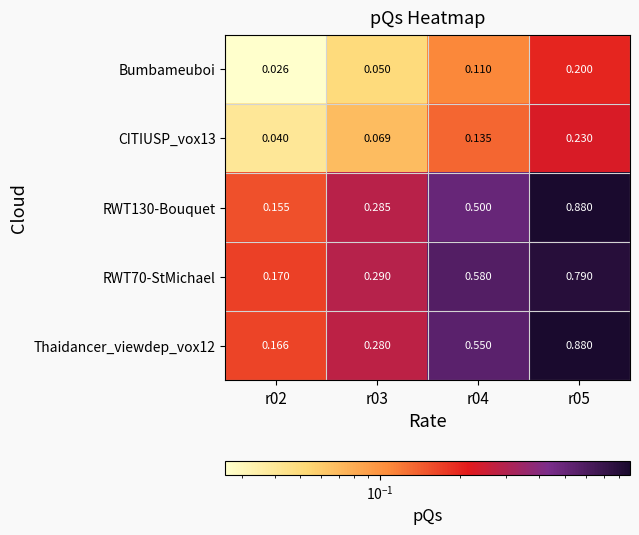

At which category is the sum across all series the highest?

r05